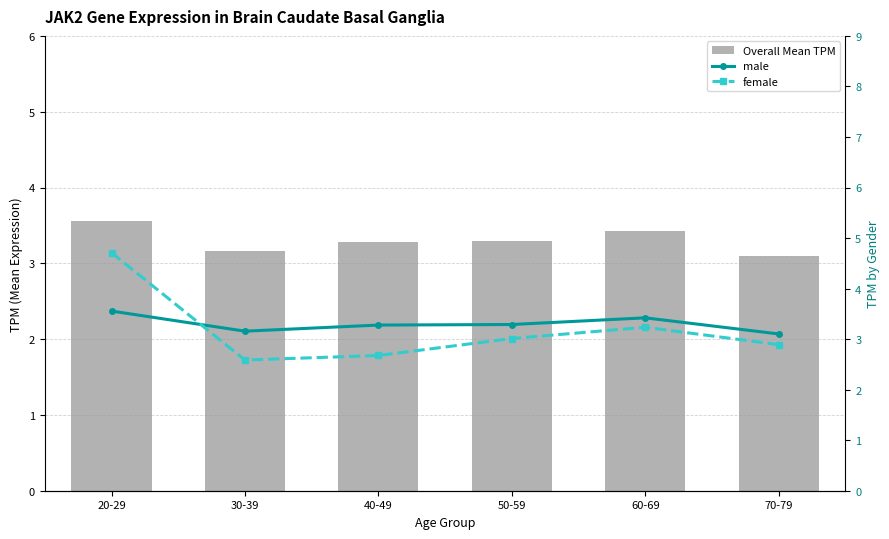

What is the difference between the Overall Mean TPM values at 40-49 and 70-79?

0.2